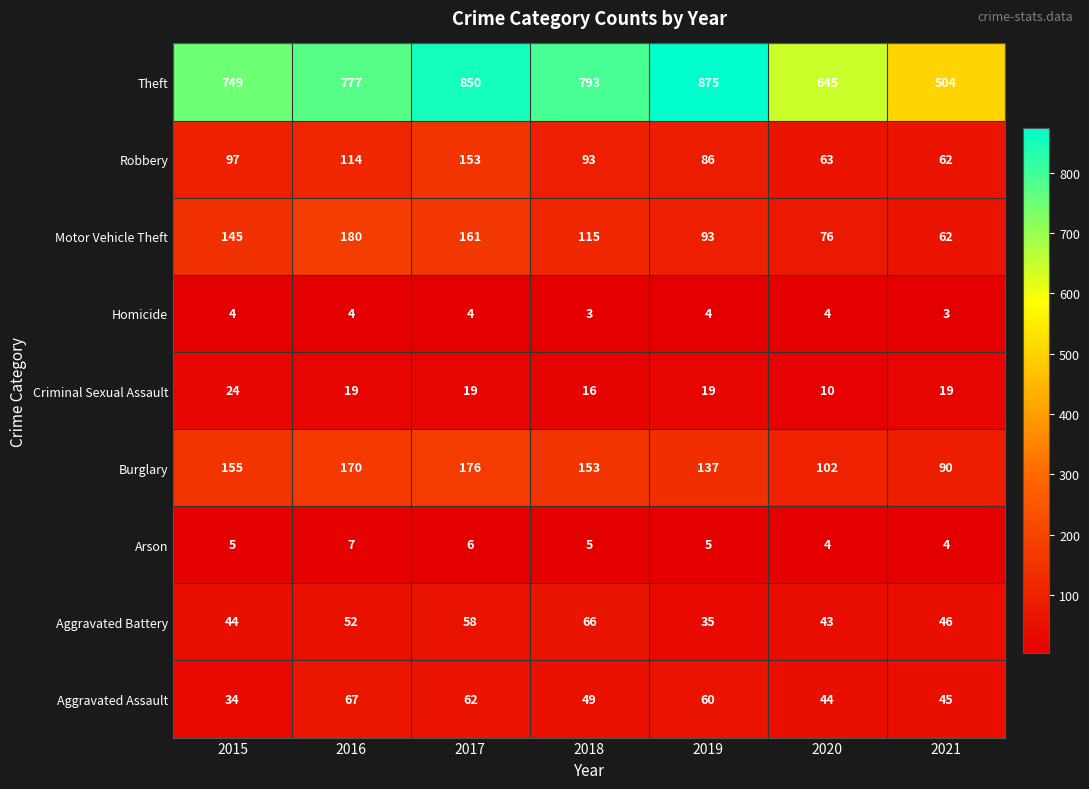

Between 2018 and 2016, which is larger?

2018